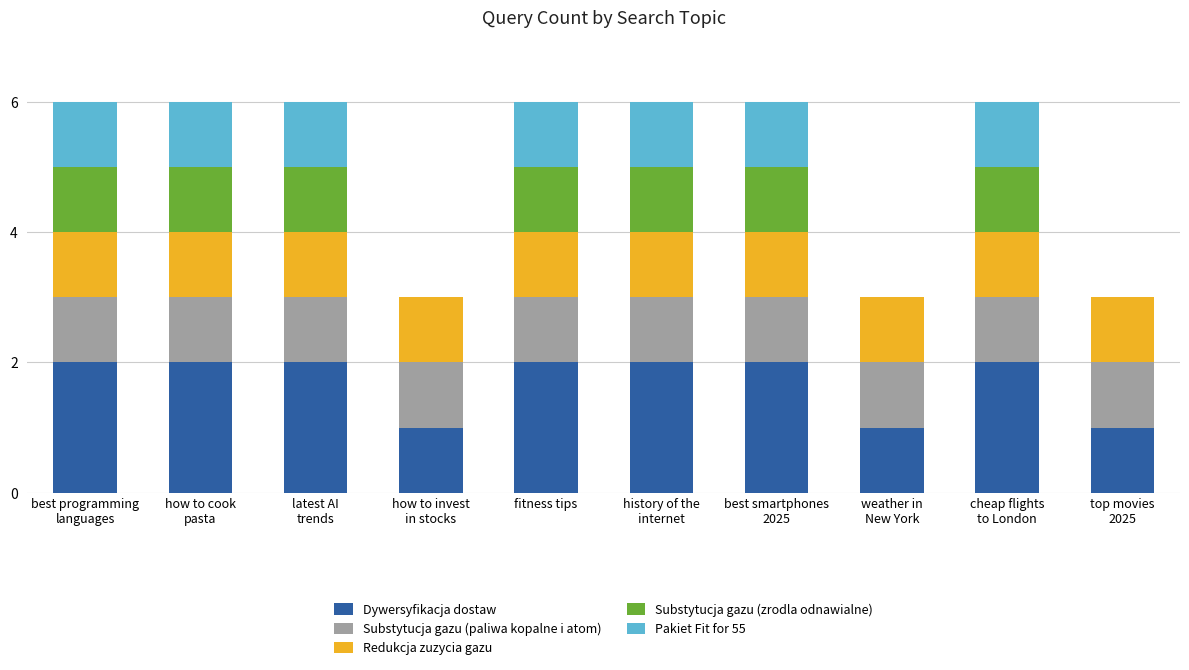

Are the bars grouped side by side (vs. stacked)?

No